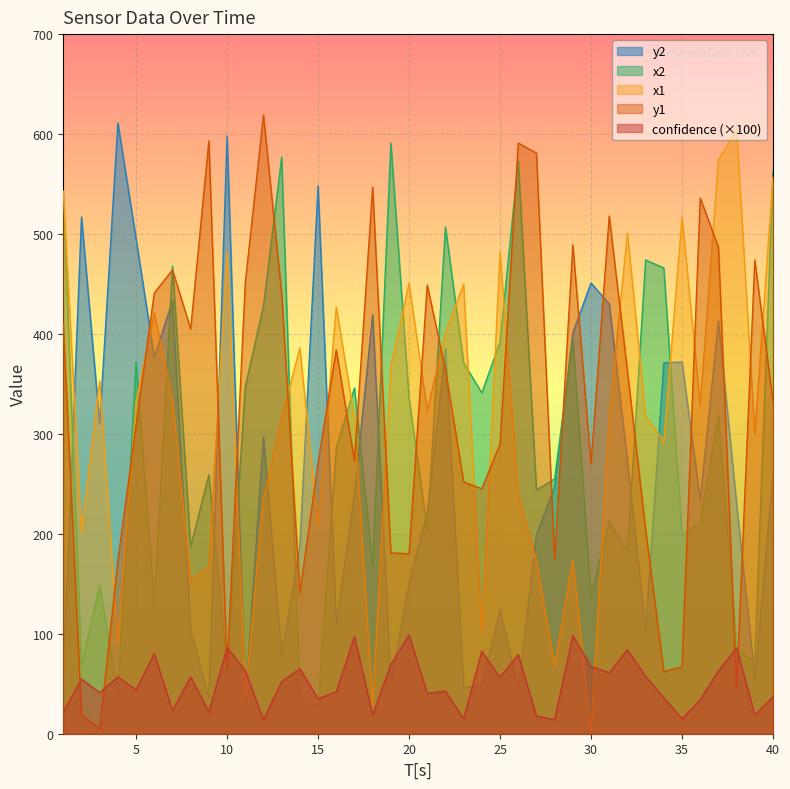

What is the total value across all series at 6?

1448.2